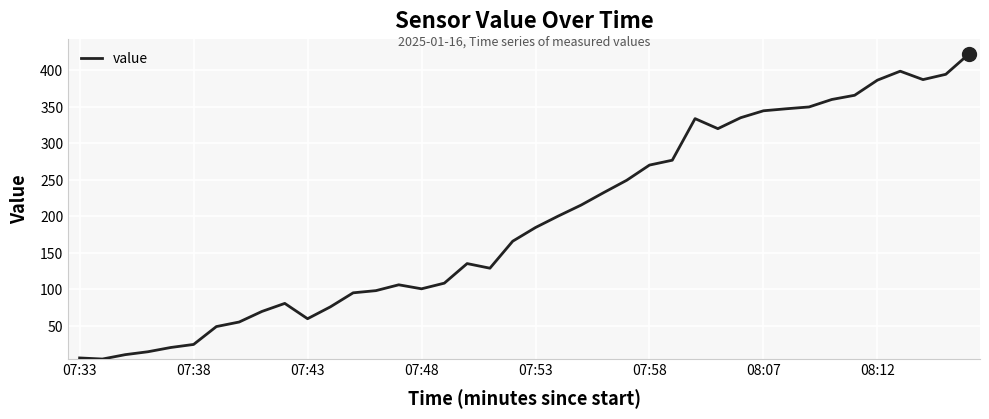

Reading left to right, extract all data points from this chart.

6.0	4.5	10.5	14.5	20.3	24.5	49.0	55.2	69.8	80.8	59.8	76.0	95.2	98.2	106.2	100.8	108.5	135.3	129.0	166.0	184.8	200.5	215.5	232.8	249.5	270.3	277.0	334.0	320.2	335.2	344.8	347.5	350.0	360.2	366.0	386.8	399.0	387.5	394.8	422.2